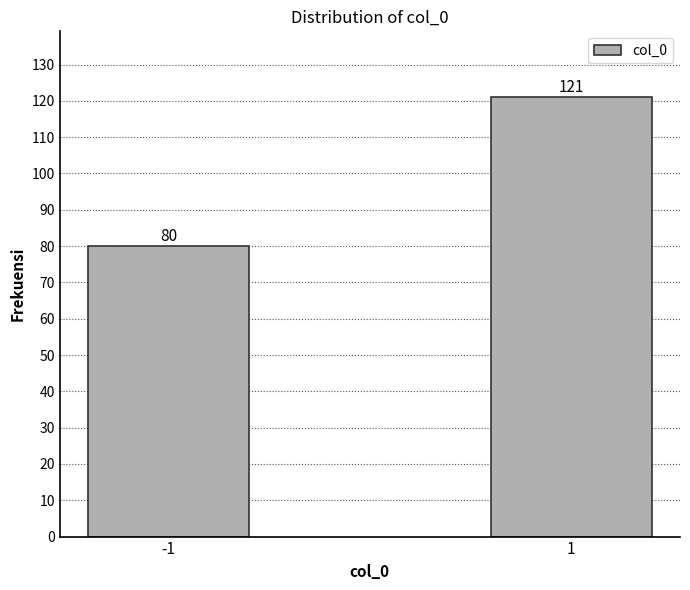

Reading left to right, list all the values displayed in this chart.

-1=80	1=121